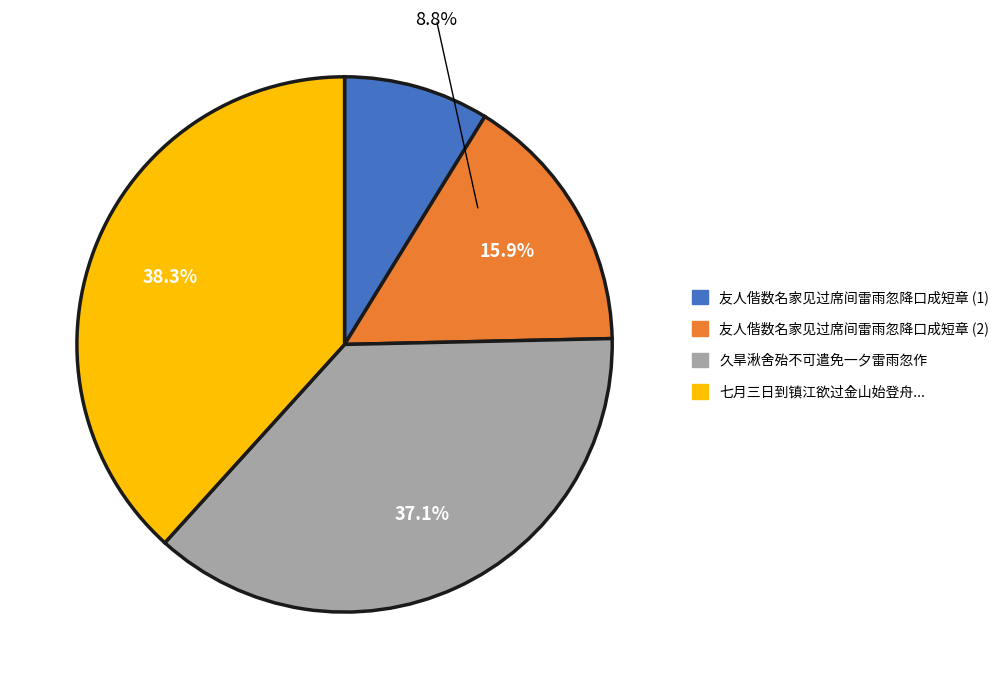

Is there a majority slice in this chart?

No